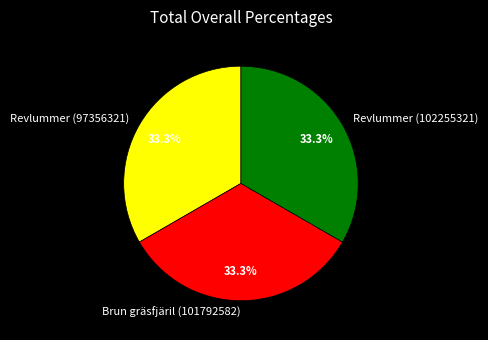

Is there a majority slice in this chart?

No